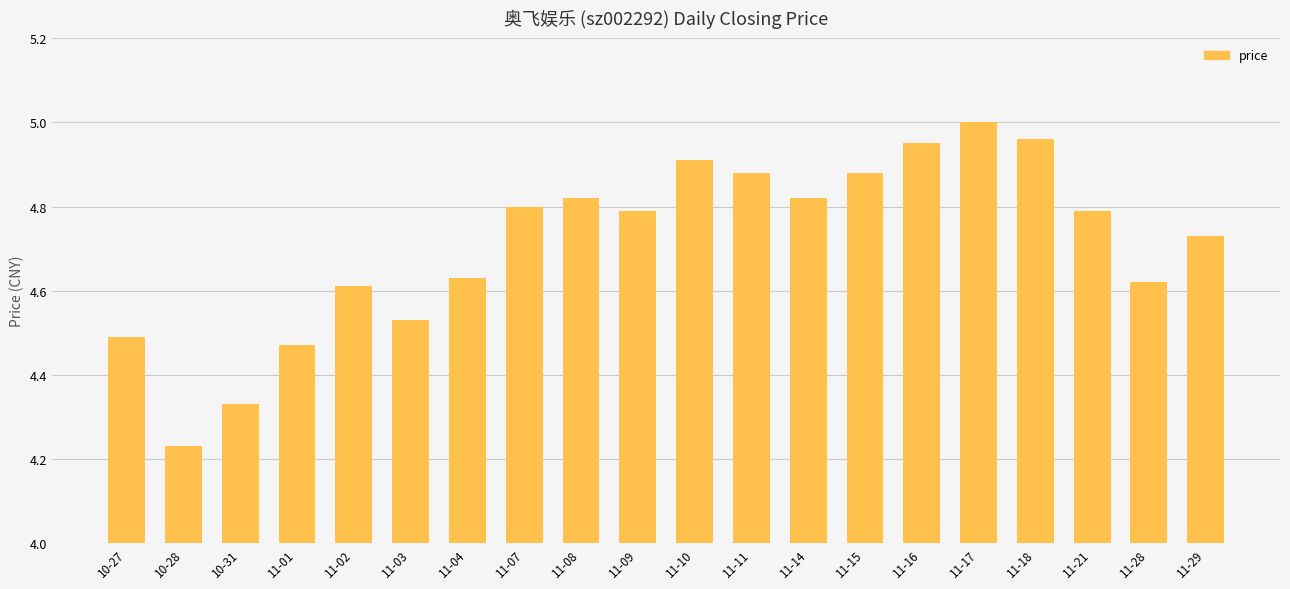

Is it true that the value at 11-16 is 6.8?

False